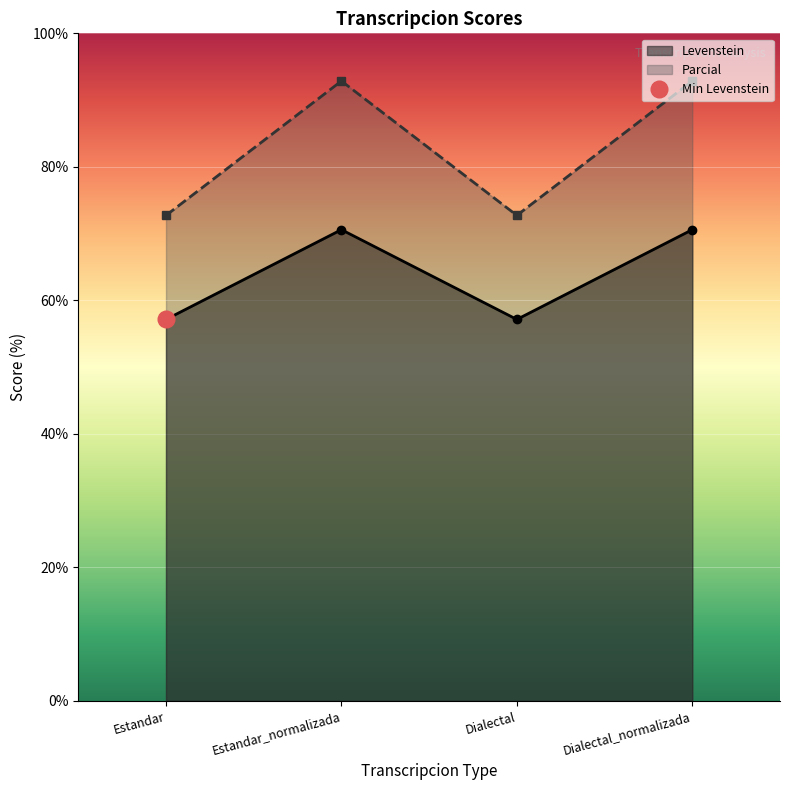

Which category has the lowest value in the Parcial series?

Estandar